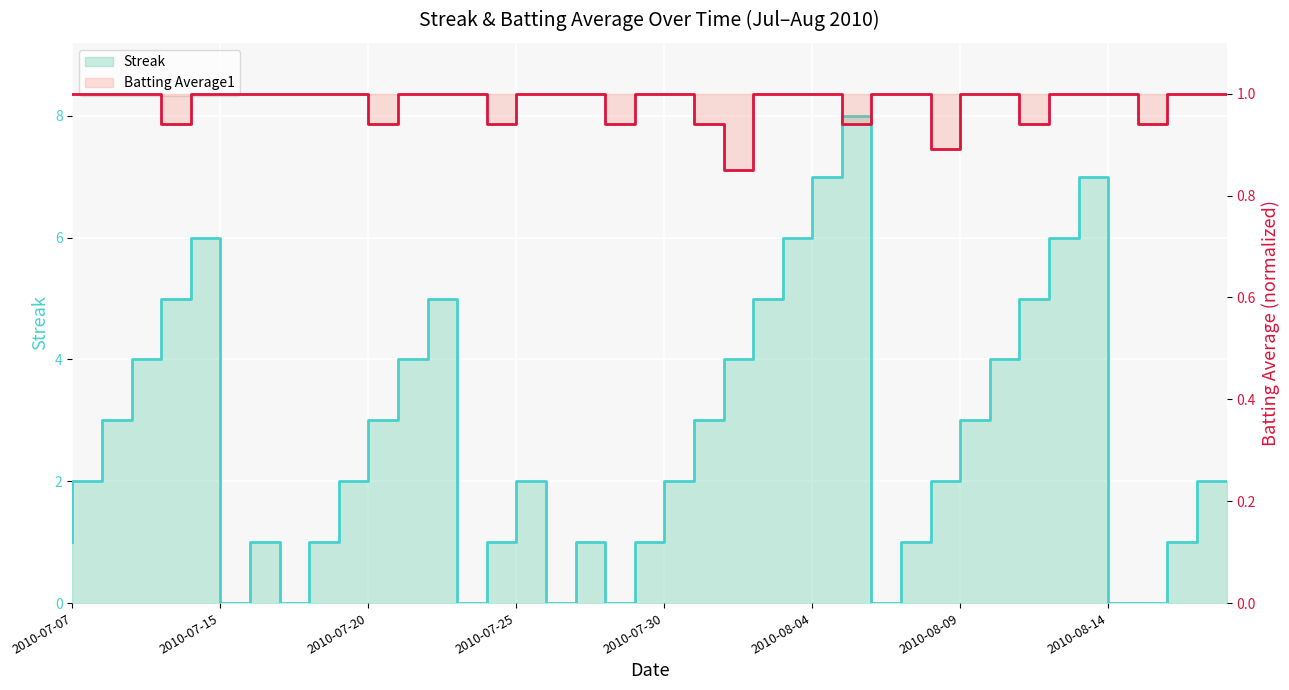

How many categories are shown in the chart?

40